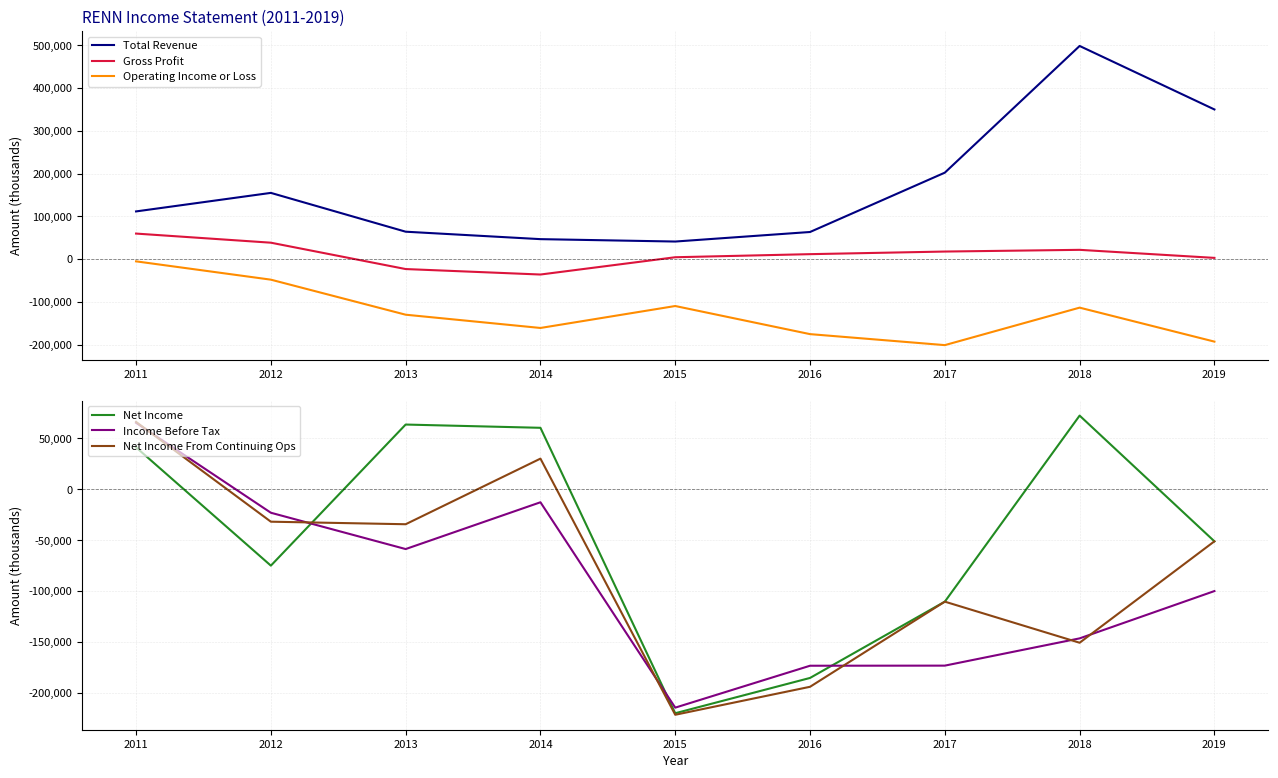

What are all the series names shown in the legend?

Total Revenue, Gross Profit, Operating Income or Loss, Net Income, Income Before Tax, Net Income From Continuing Ops